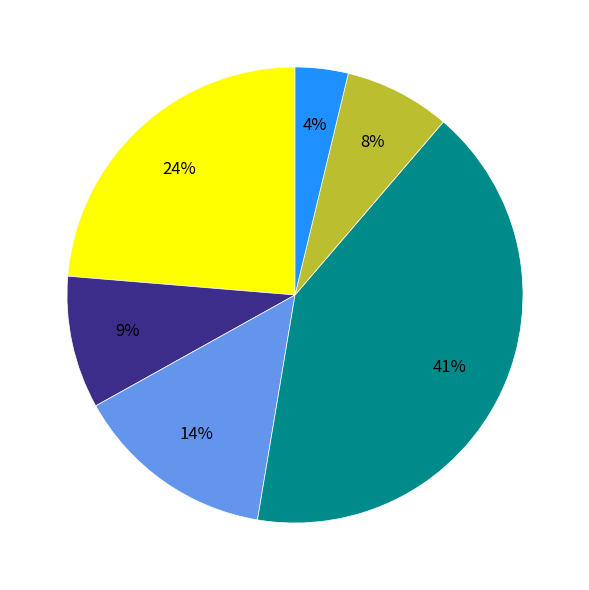

To the nearest percent, what is the average slice percentage?

17%